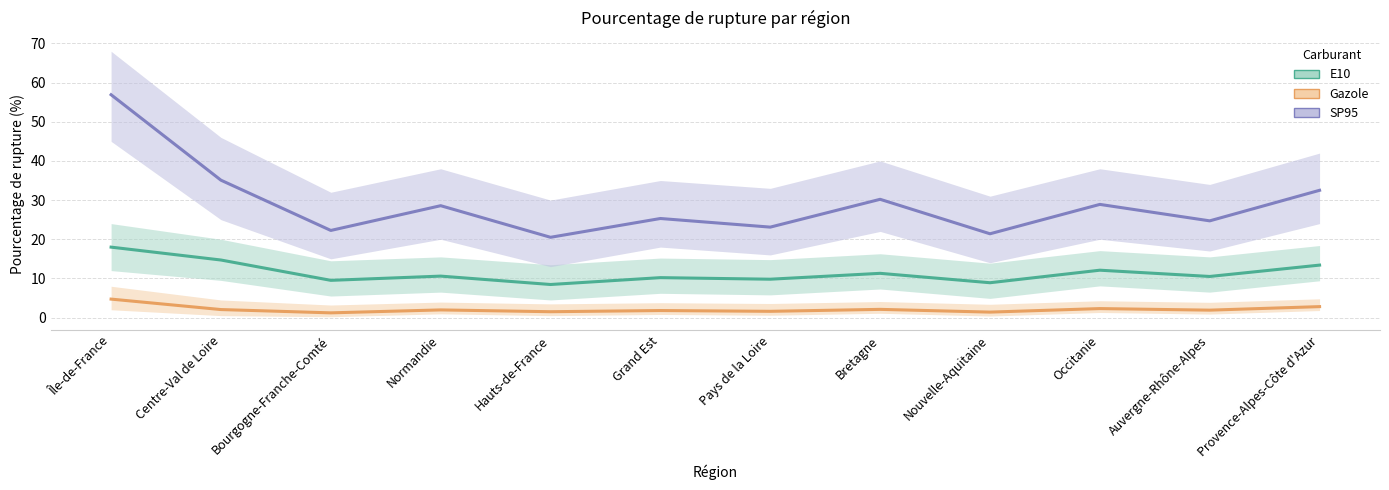

The Gazole series shows 1.0 at Pays de la Loire. True or false?

False